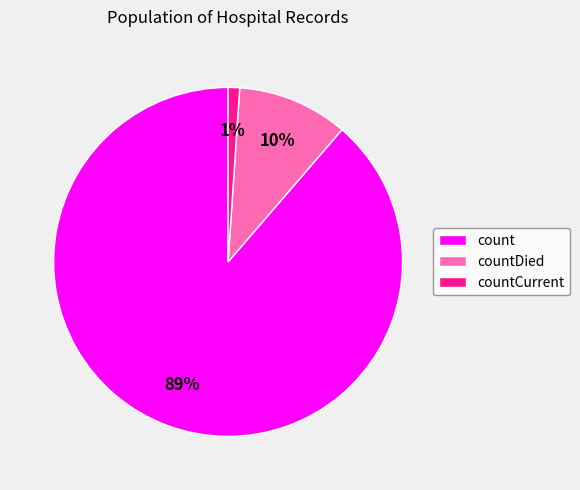

What is the largest slice in the pie chart?

count